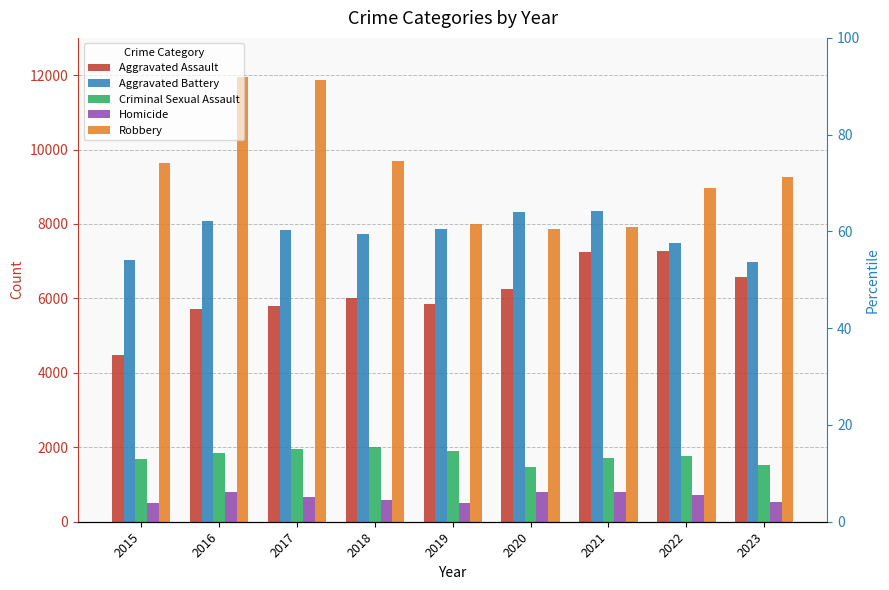

At how many categories does at least one series exceed 11064?

2